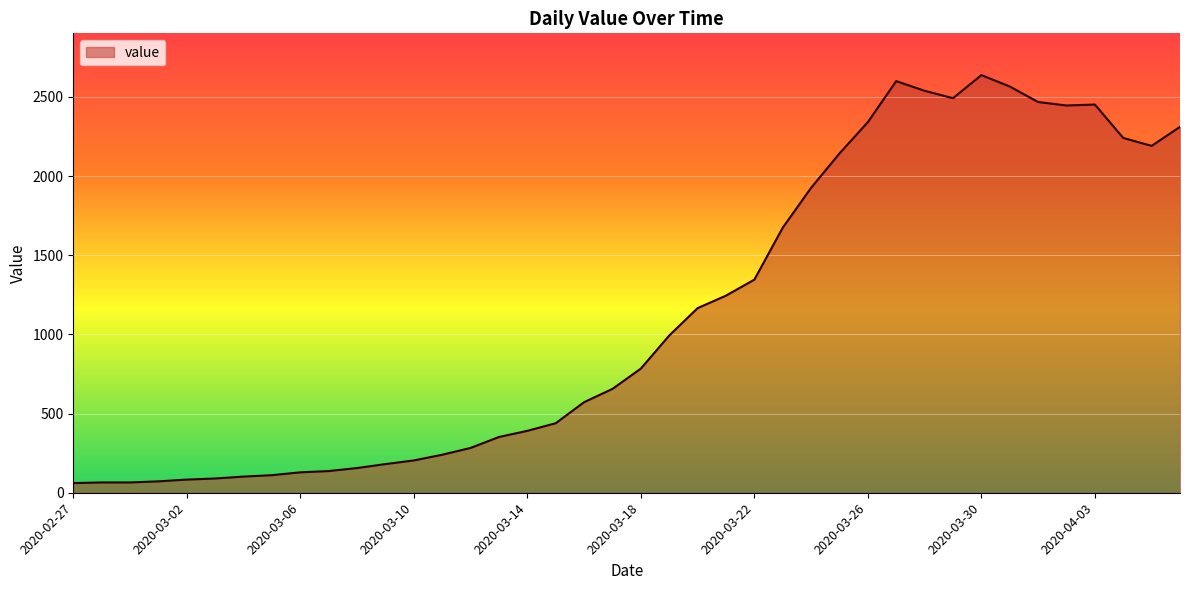

What is the minimum value shown in the chart?

61